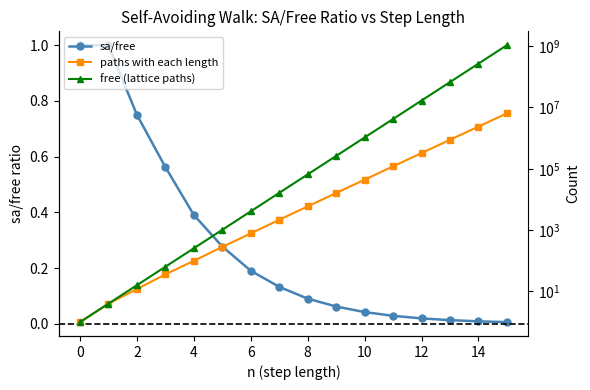

Reading right to left, what are all the values shown in this chart?

sa/free: 0.0	0.0	0.0	0.0	0.0	0.0	0.1	0.1	0.1	0.2	0.3	0.4	0.6	0.8	1.0	1.0
paths with each length: 6416696.0	2374448.0	881500.0	324932.0	120292.0	44100.0	16268.0	5916.0	2172.0	780.0	284.0	100.0	36.0	12.0	4.0	1.0
free (lattice paths): 1073741824.0	268435456.0	67108864.0	16777216.0	4194304.0	1048576.0	262144.0	65536.0	16384.0	4096.0	1024.0	256.0	64.0	16.0	4.0	1.0